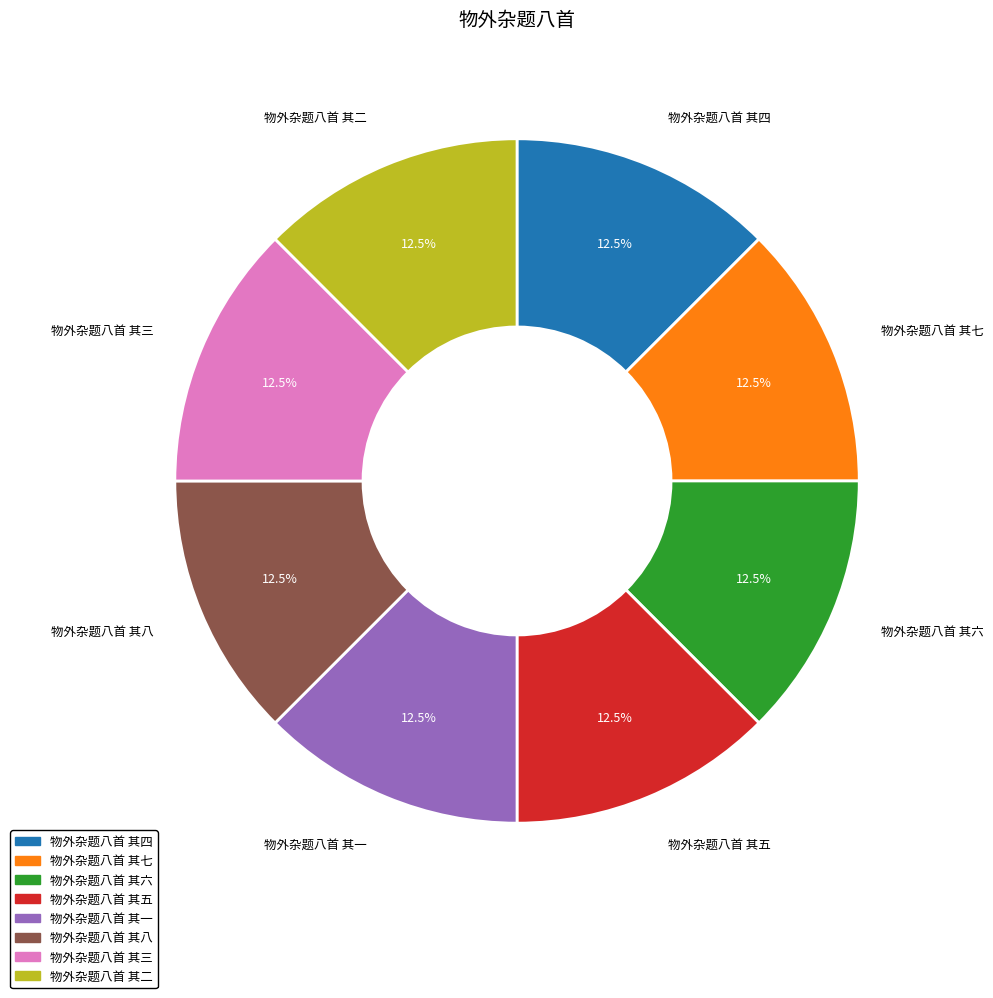

What percentage do 物外杂题八首 其六 and 物外杂题八首 其四 together represent?

25.0%